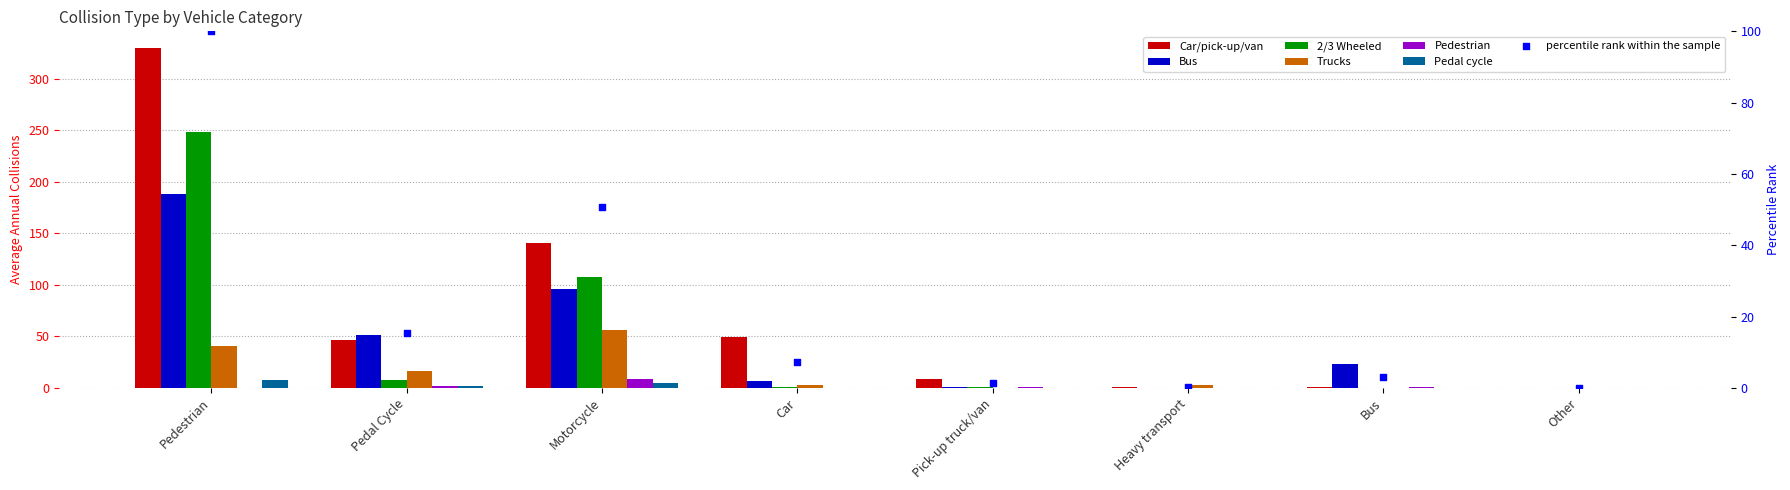

Is the value of Trucks at Pedal Cycle greater than the value of 2/3 Wheeled at Bus?

Yes